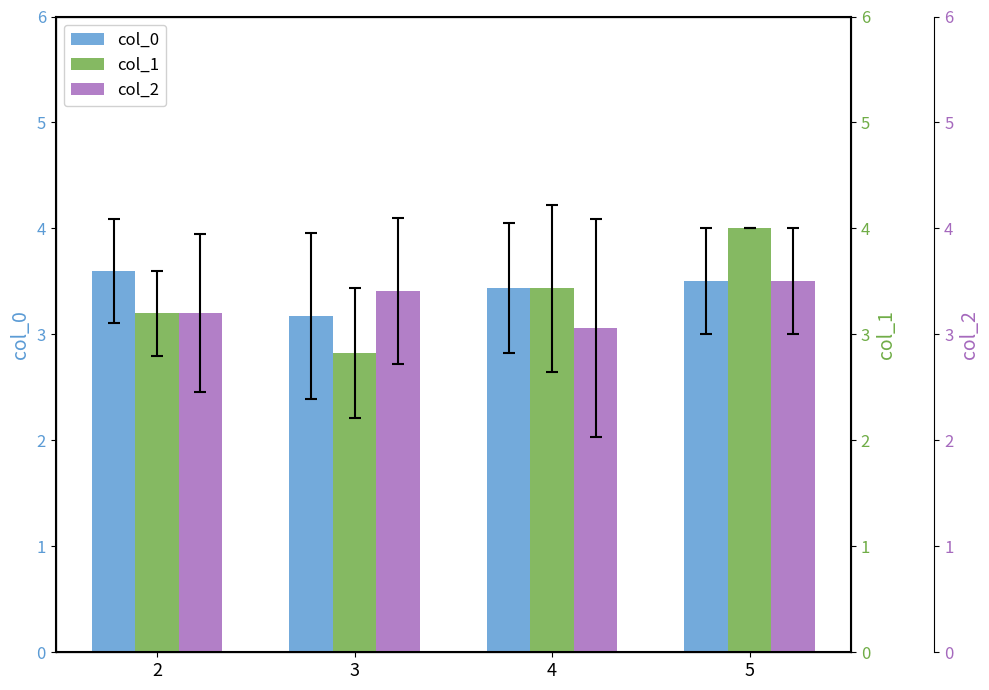

The value of col_1 at 5 is 4.0. True or false?

True